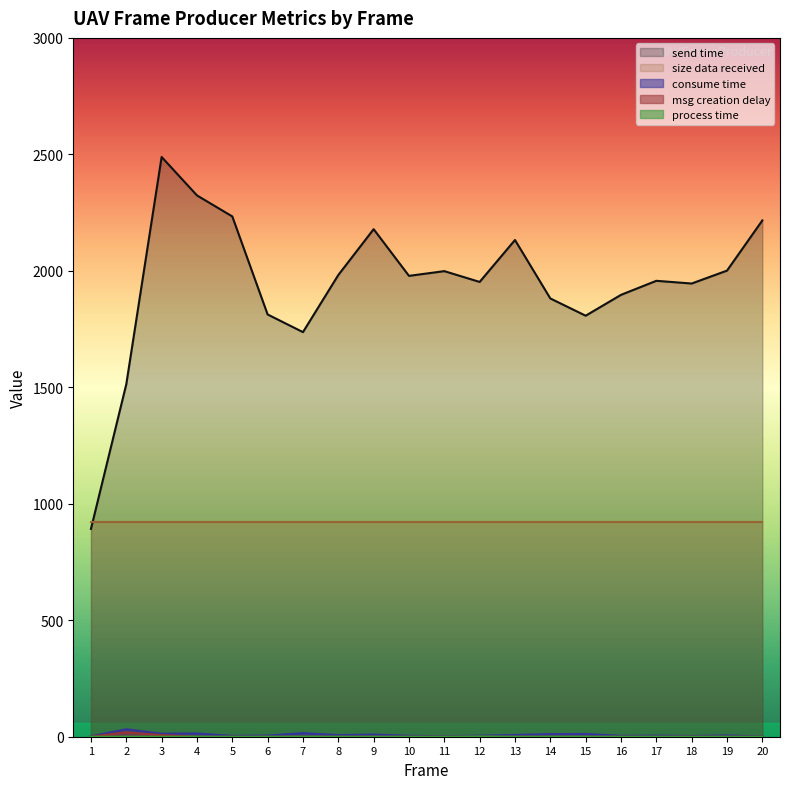

Between 7 and 19, which series saw the biggest shift?

send time